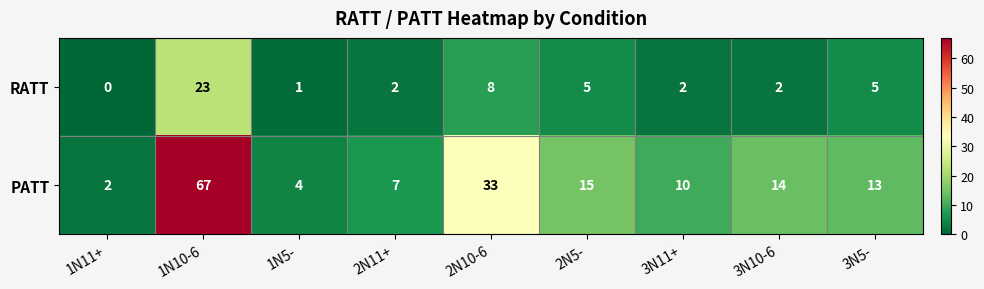

Count the number of data series in this chart.

2